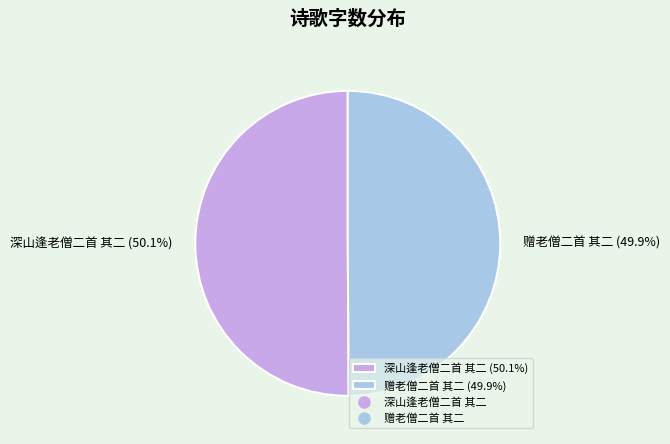

How many slices are in this pie chart?

2